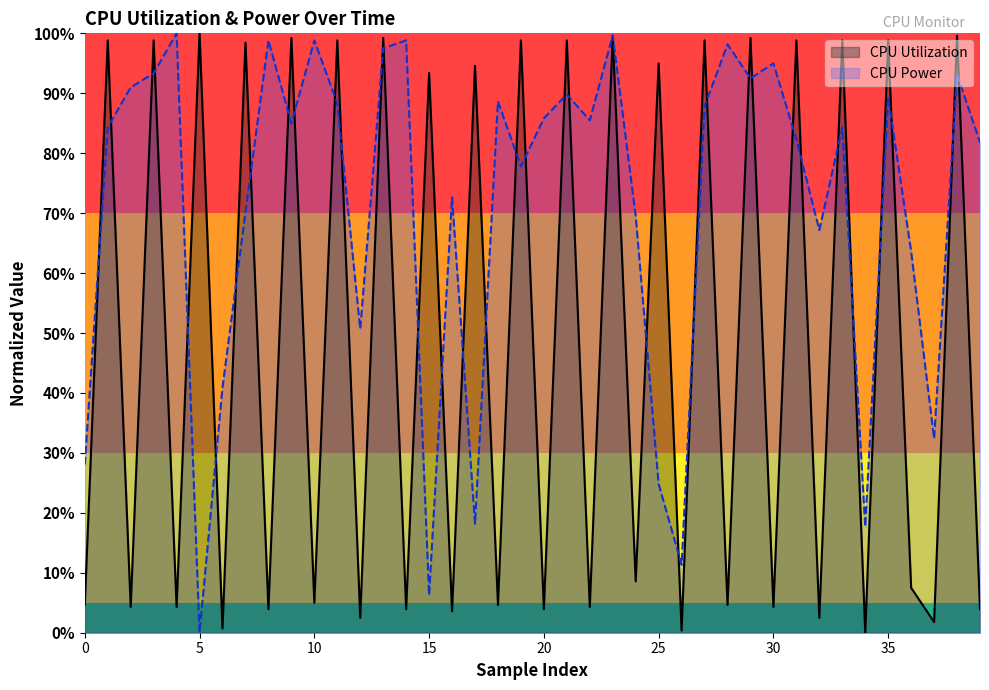

What is the difference between the second highest and second lowest values in the CPU Power series?

0.9